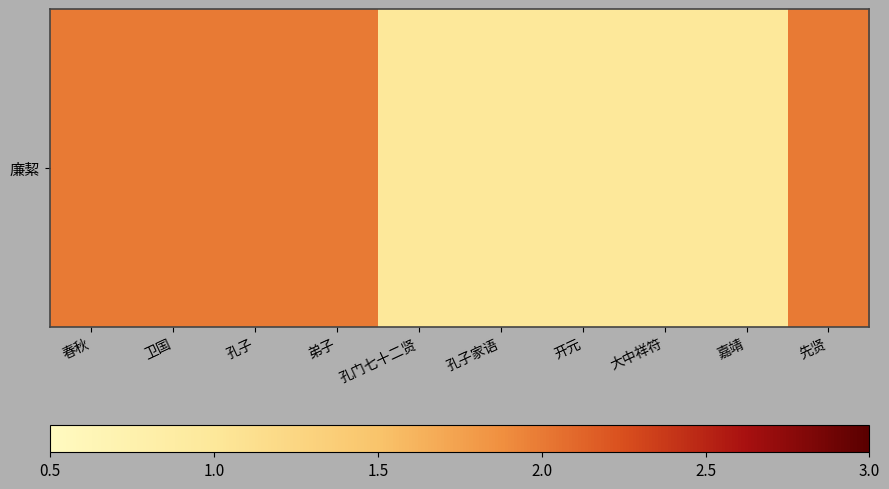

Reading right to left, extract all data points from this chart.

2	1	1	1	1	1	2	2	2	2